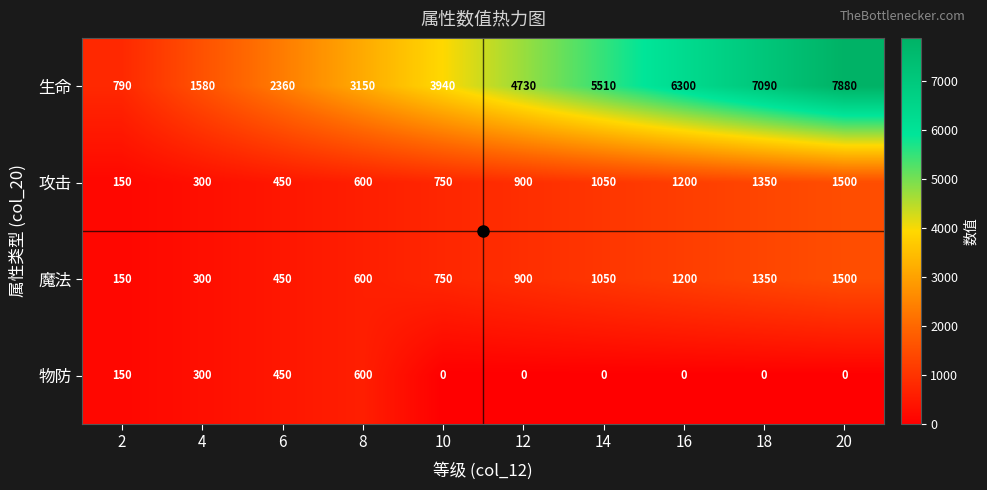

What is the greatest value displayed?

7880